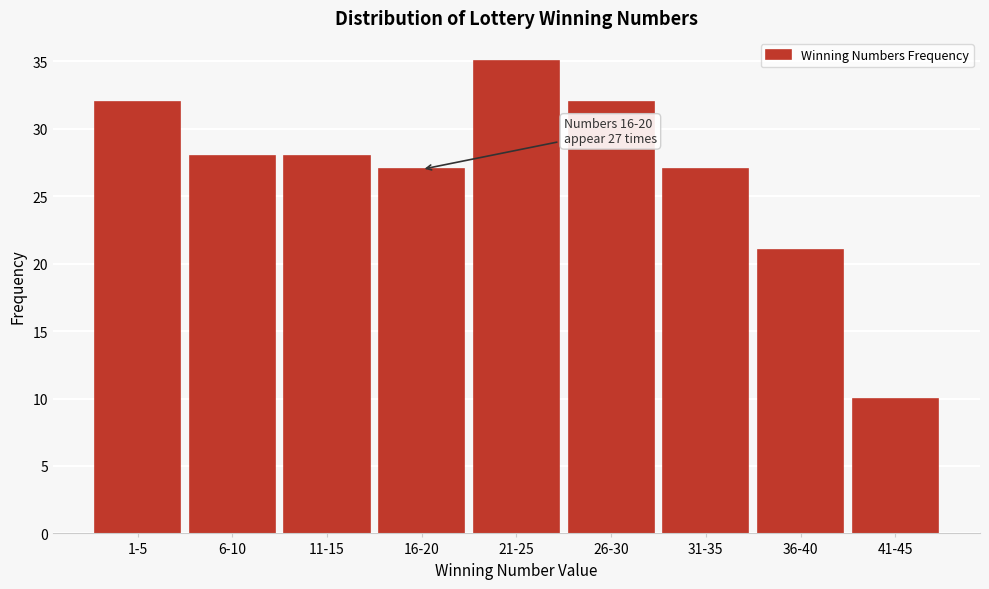

Reading left to right, transcribe all the data shown in this chart.

1-5=32	6-10=28	11-15=28	16-20=27	21-25=35	26-30=32	31-35=27	36-40=21	41-45=10